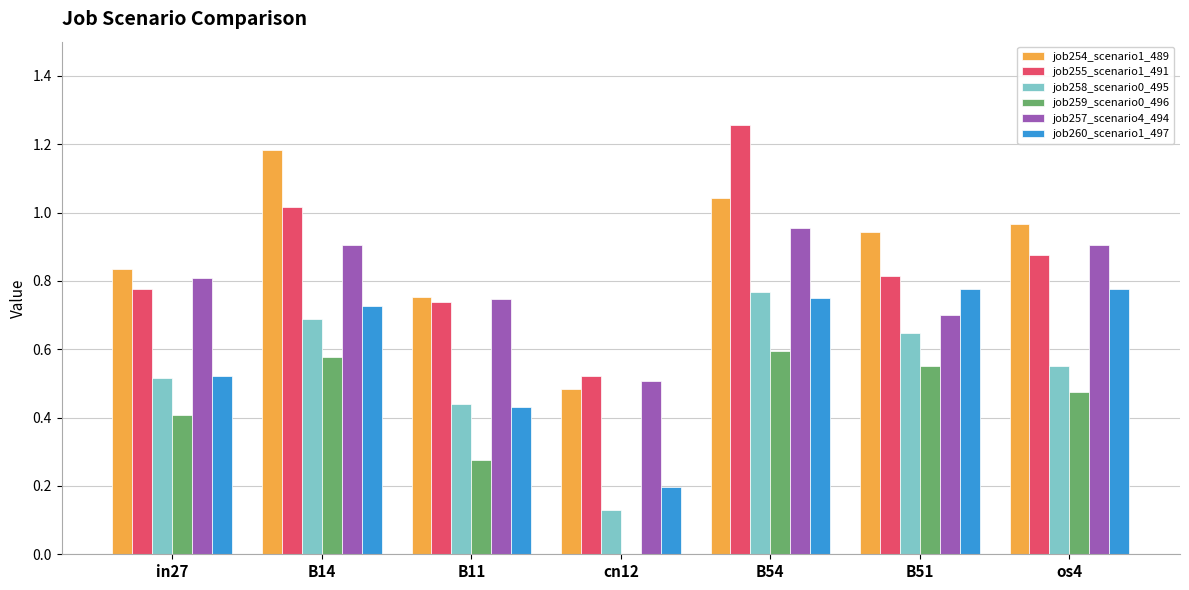

Which series has the largest range (max minus min)?

job255_scenario1_491